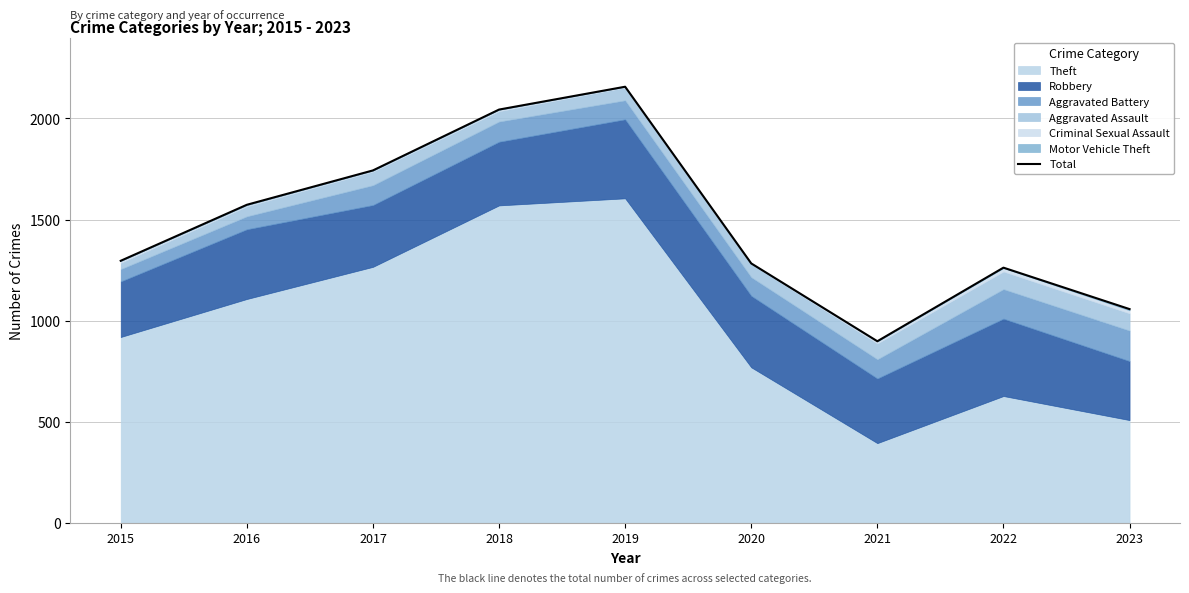

Which label corresponds to the largest value in the chart?

2019